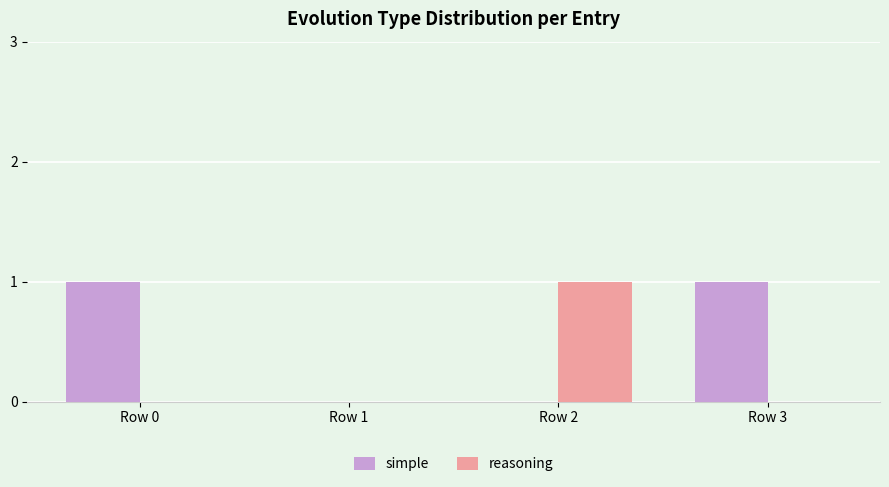

Reading right to left, transcribe all the data shown in this chart.

simple: Row 3=1	Row 2=0	Row 1=0	Row 0=1
reasoning: Row 3=0	Row 2=1	Row 1=0	Row 0=0